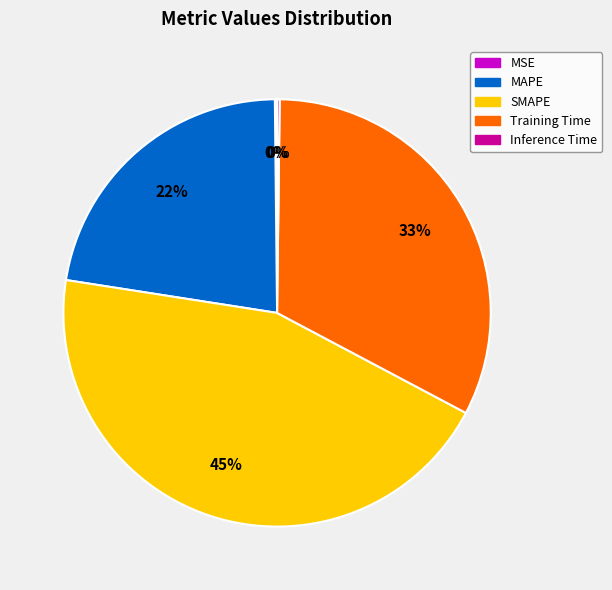

Is the sum of MAPE and SMAPE greater than half?

Yes